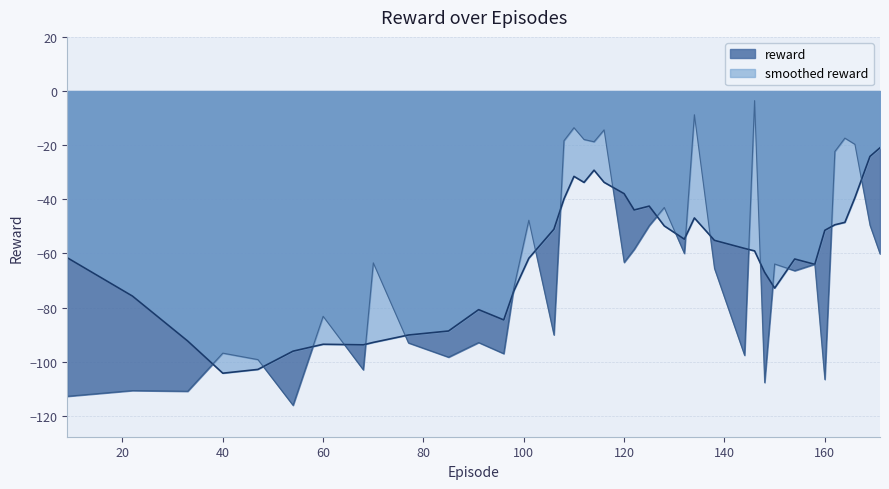

How many lines are shown in the chart?

2